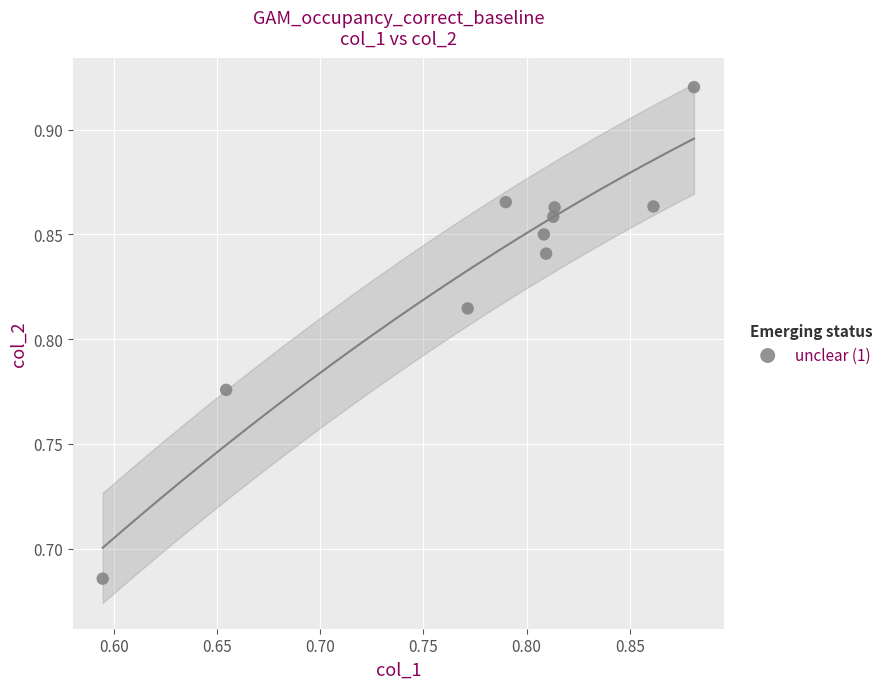

What is the range of X values (max minus min)?

0.3